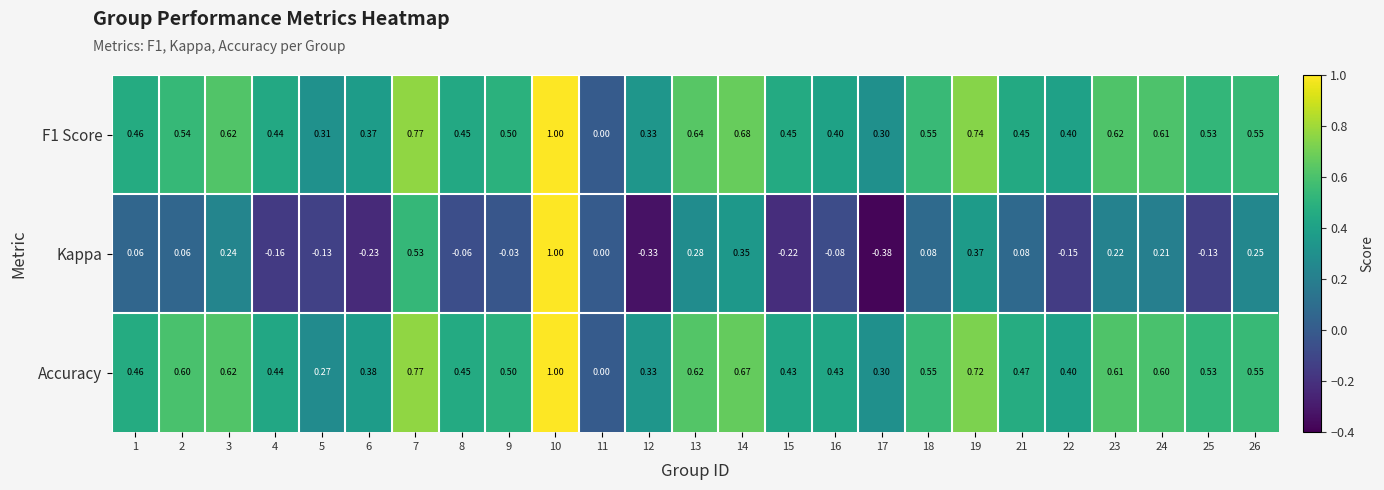

Which series changed the most between 15 and 18?

Kappa